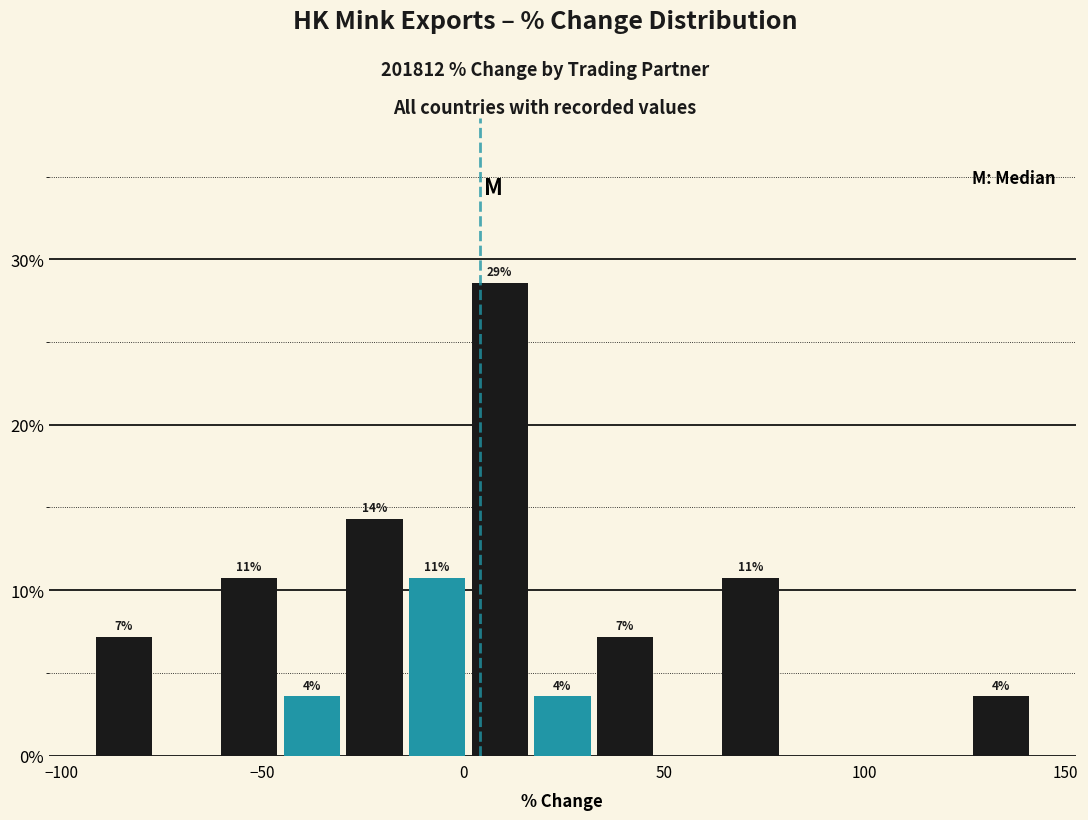

Around what value on the x-axis is the tallest bar? Give the approximate position of its centre, as read against the axis.

10